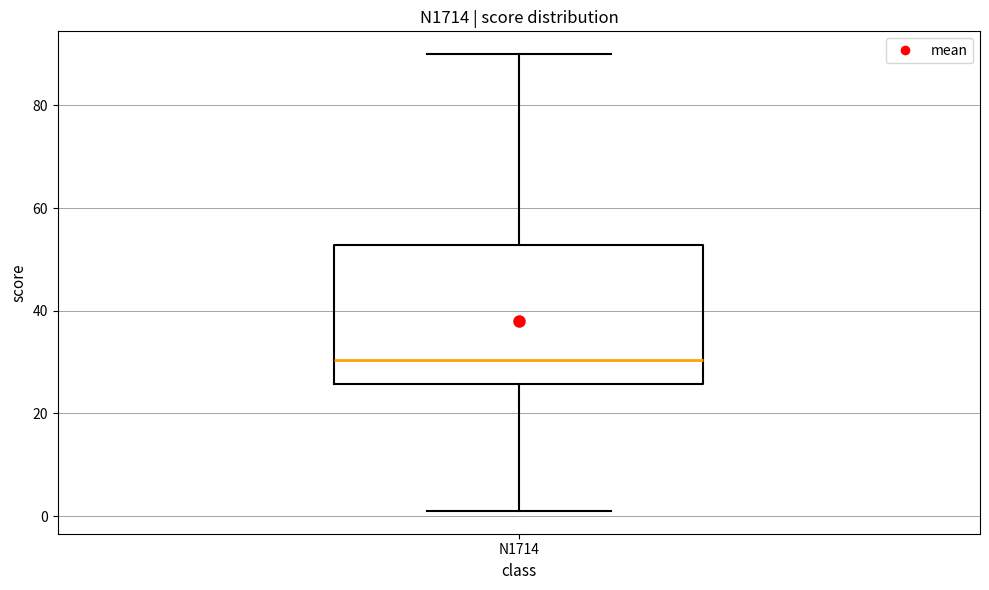

Where does the lower whisker of the box for N1714 end on the y-axis? The values are not printed on the chart, so give them approximately, as read against the axis.

2